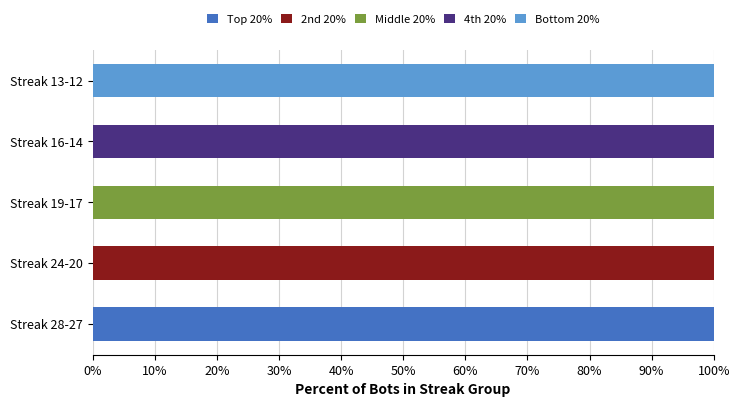

What is the total value across all series at Streak 19-17?

100